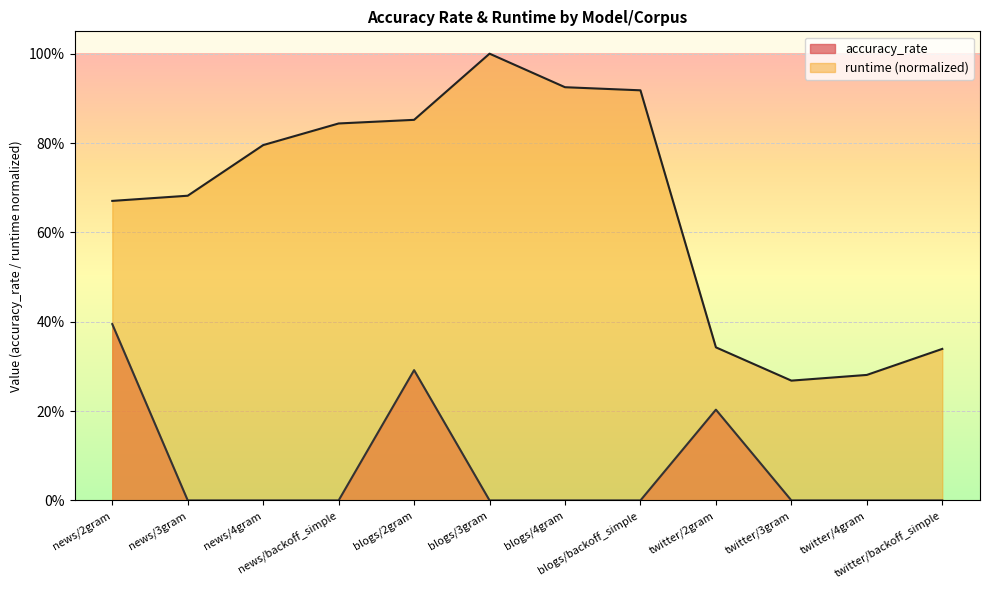

Is the value of accuracy_rate at blogs/2gram greater than the value of runtime at blogs/2gram?

No